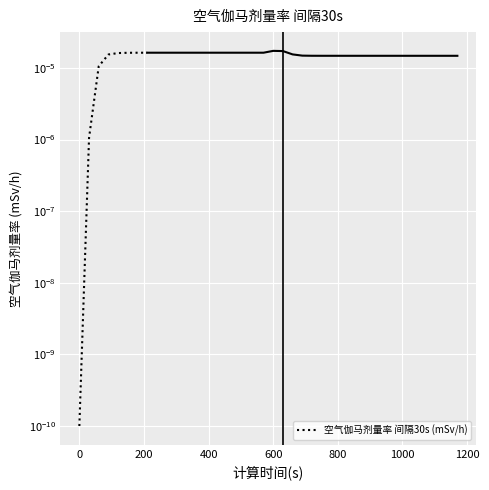

Does the chart display data point markers on the line(s)?

No